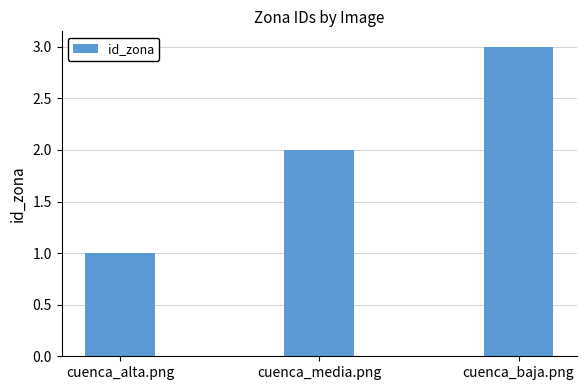

List the labels in order of value, smallest first.

cuenca_alta.png, cuenca_media.png, cuenca_baja.png